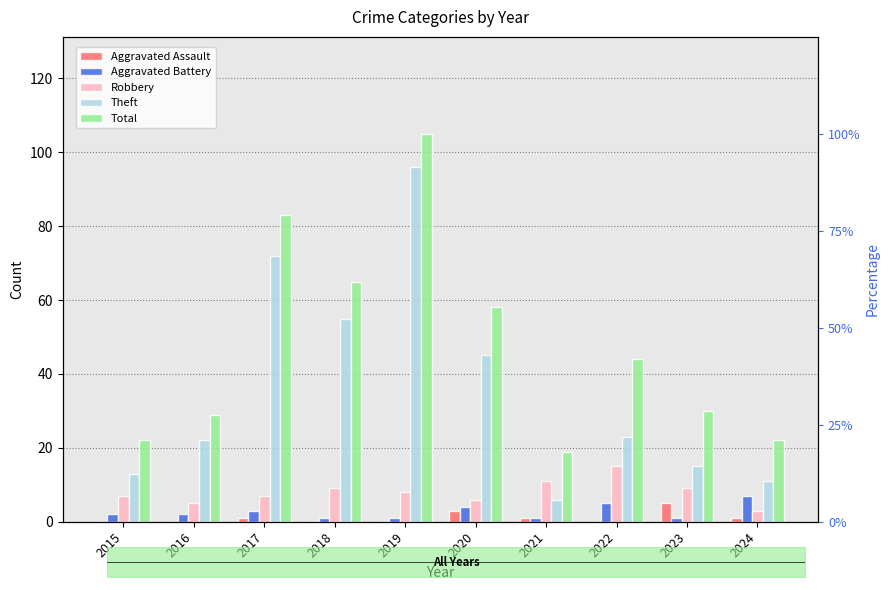

Which category has the lowest value in the Robbery series?

2024